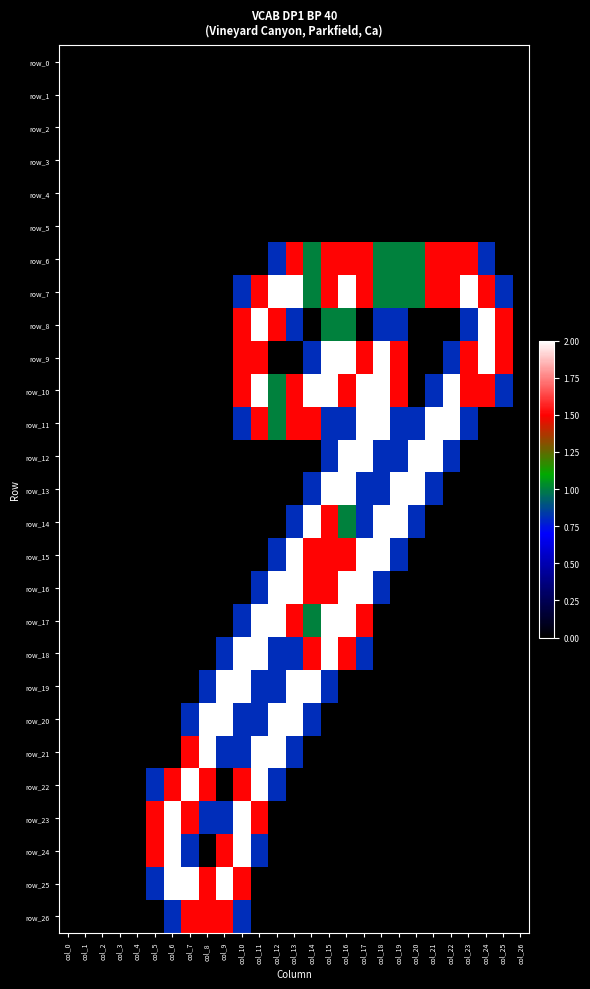

What is the difference between the second highest and minimum values in the row_13 series?

2.0